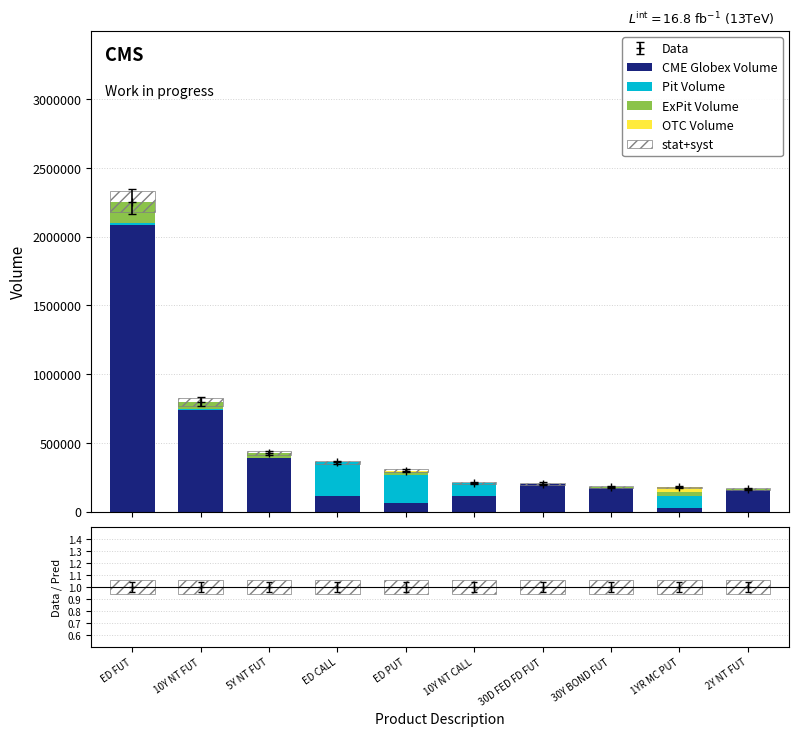

Which category has the highest value in the ExPit Volume series?

ED FUT